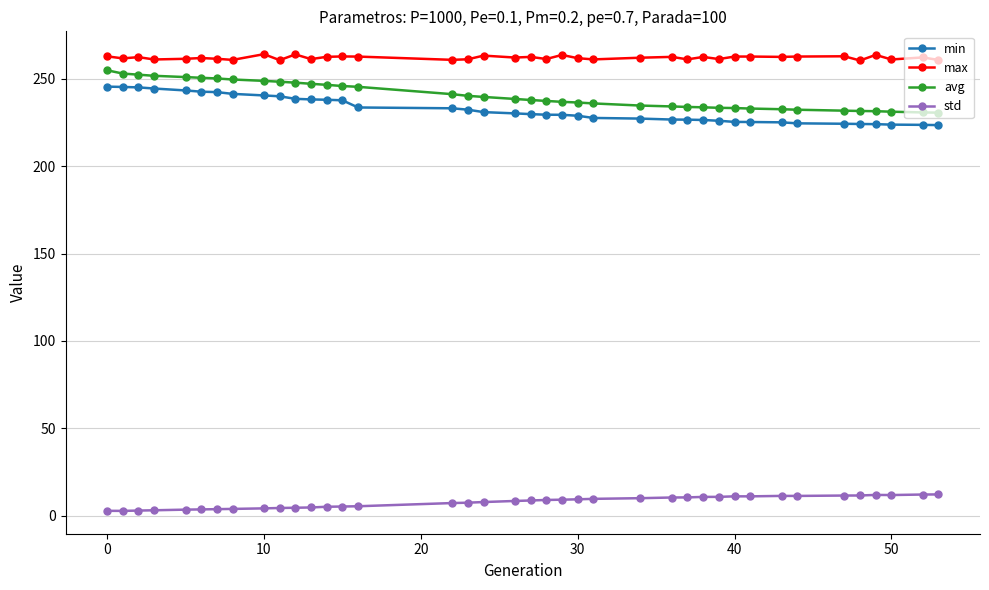

What are all the series names shown in the legend?

min, max, avg, std